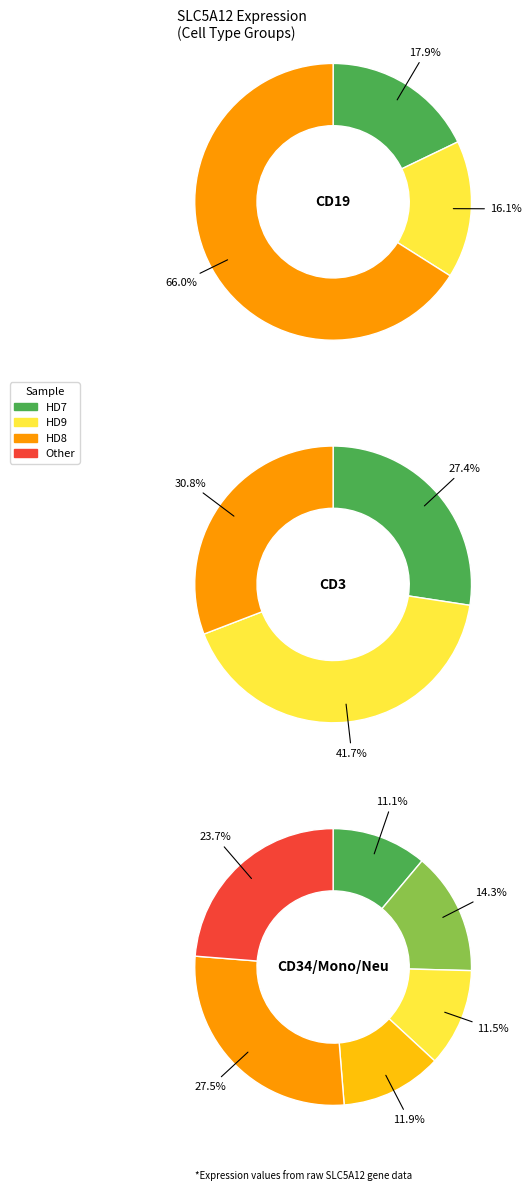

How many slices are in this pie chart?

12